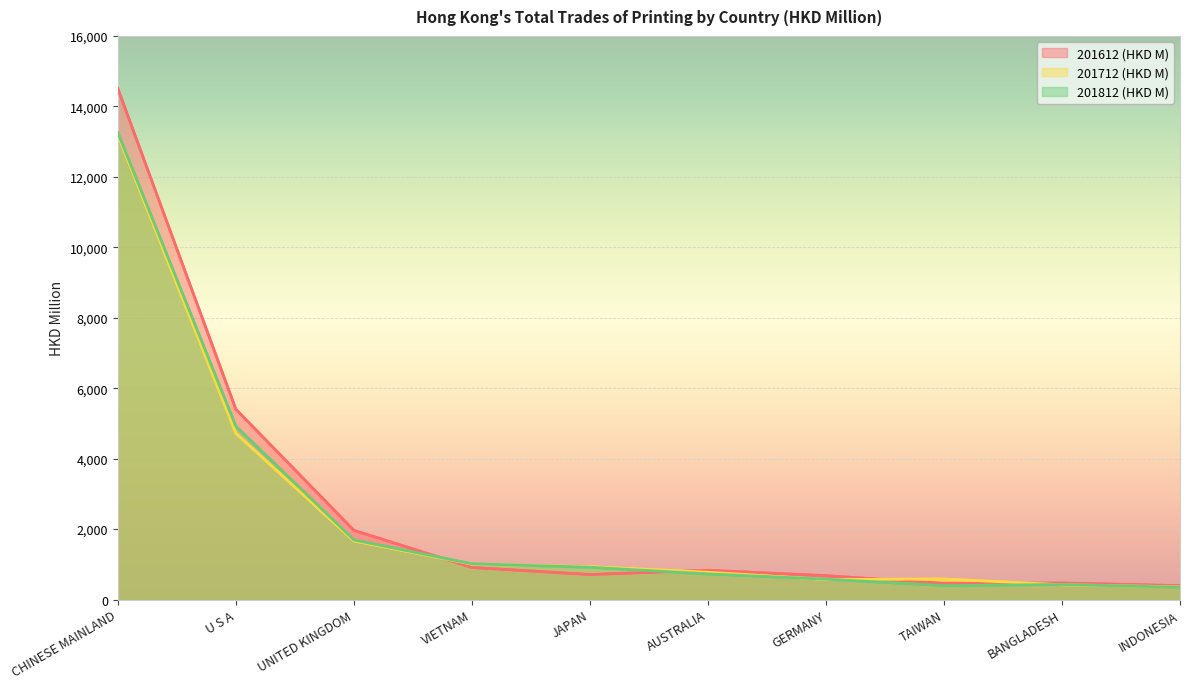

What is the difference between the 201812 (HKD M) values at CHINESE MAINLAND and TAIWAN?

12859.2